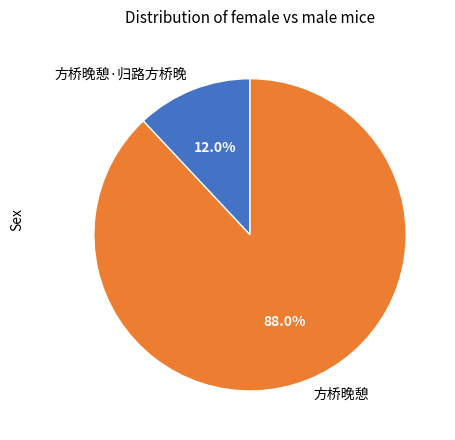

To the nearest percent, what is the difference between the largest and smallest slice percentages?

76%